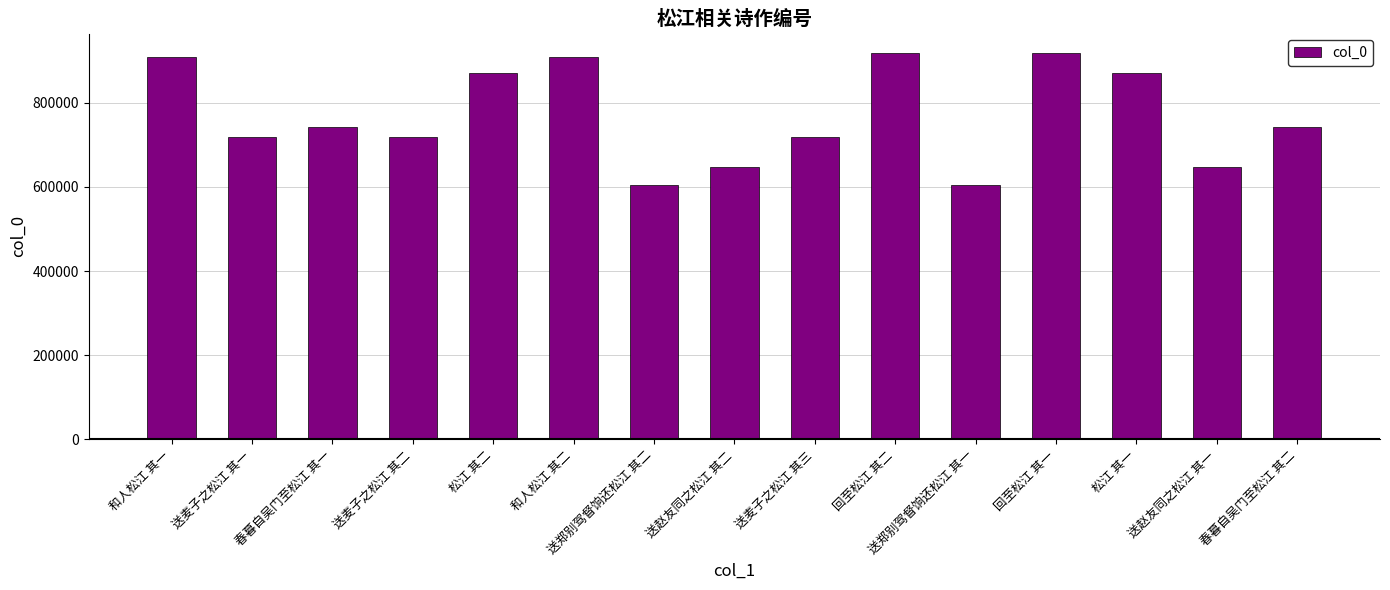

Is it true that the value at 送郑别驾督饷还松江 其二 is 244243?

False